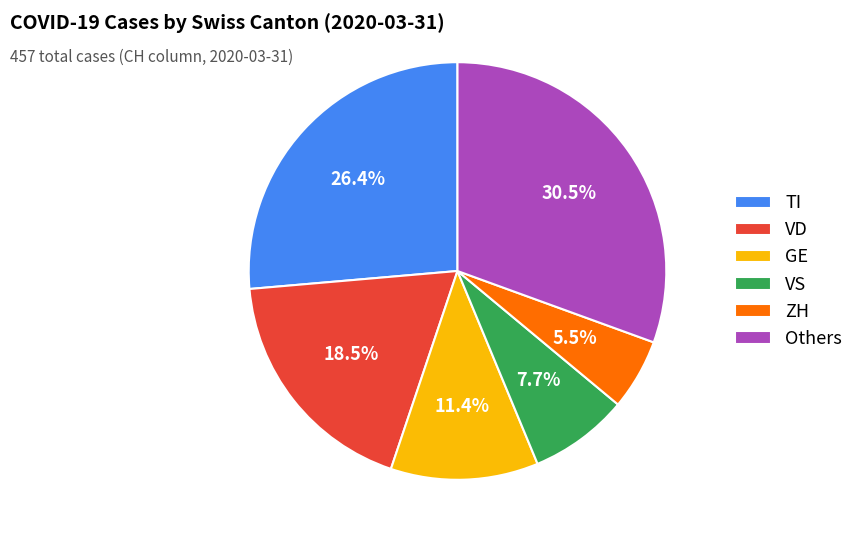

Count the number of slices in the pie.

6